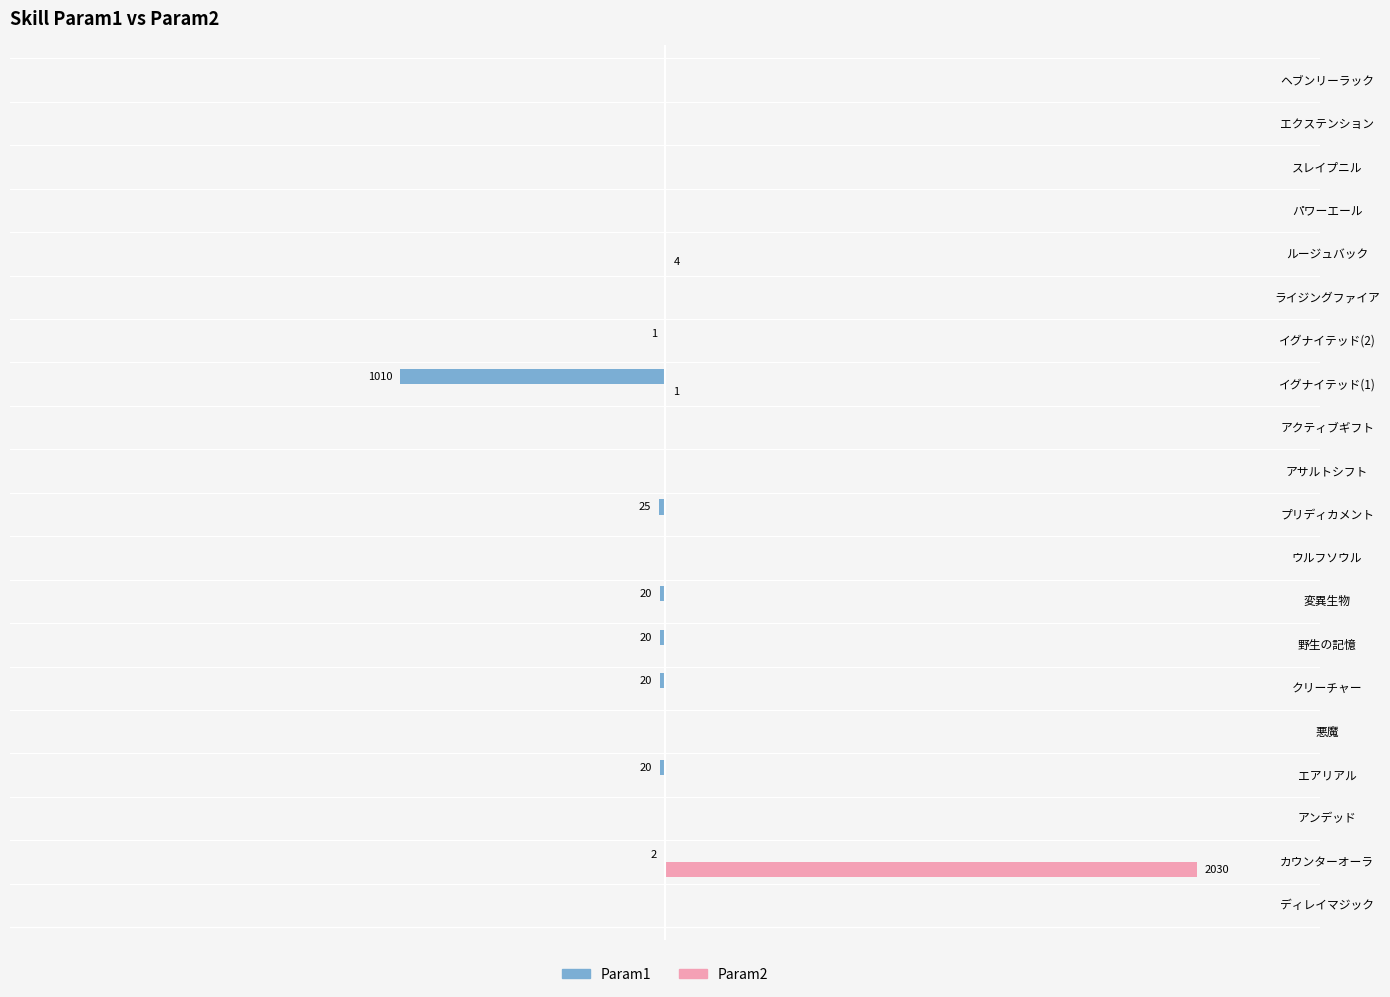

What are all the series names shown in the legend?

Param1, Param2